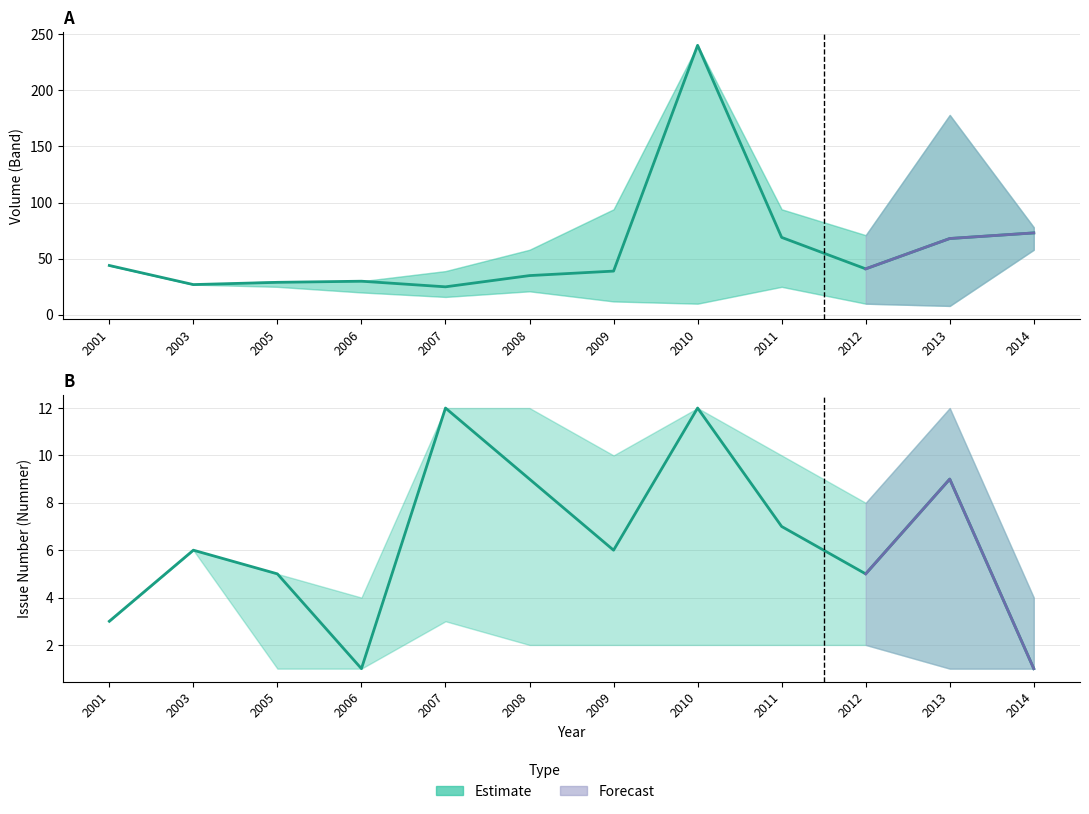

What is the average value of the Nummer (mean) series?

6